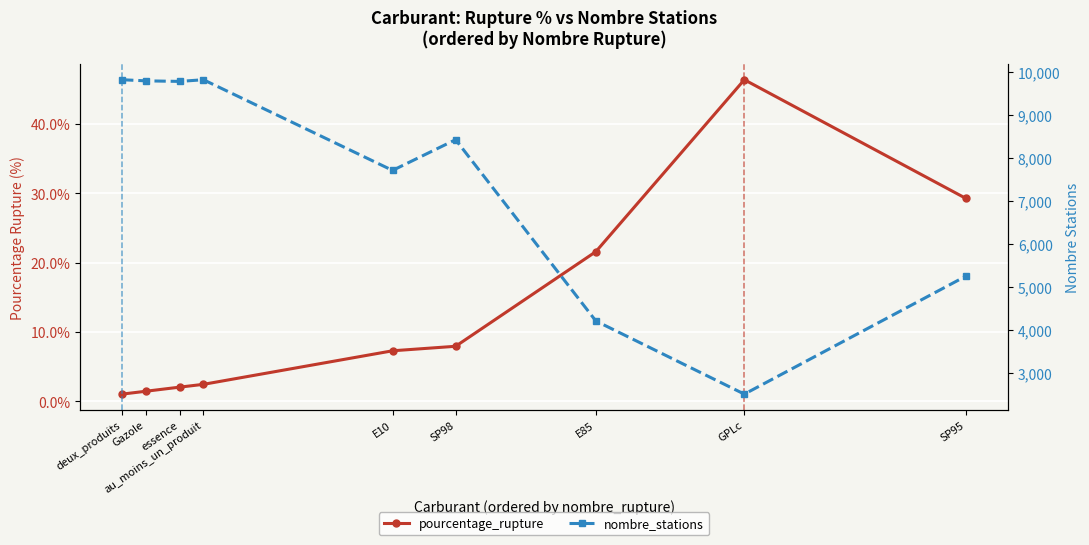

Where is the first local maximum for nombre_stations?

au_moins_un_produit